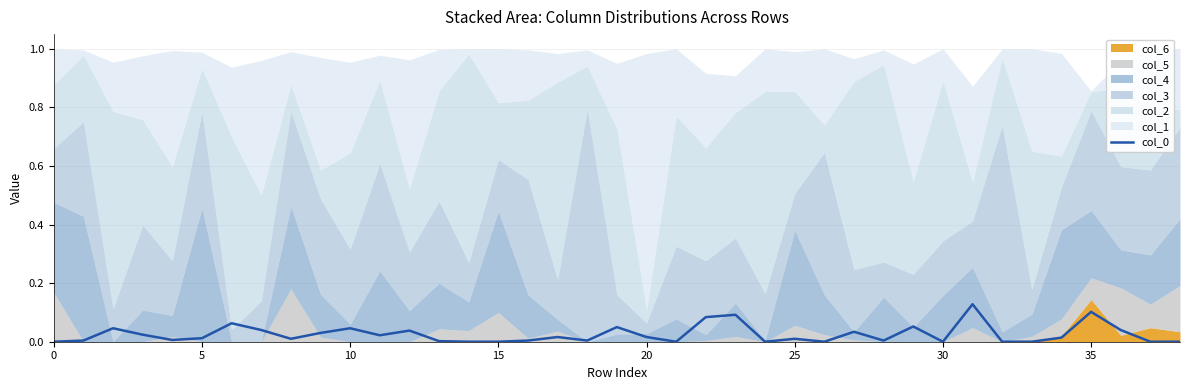

How many interior local peaks (higher than both neighbors) does the data have?

12